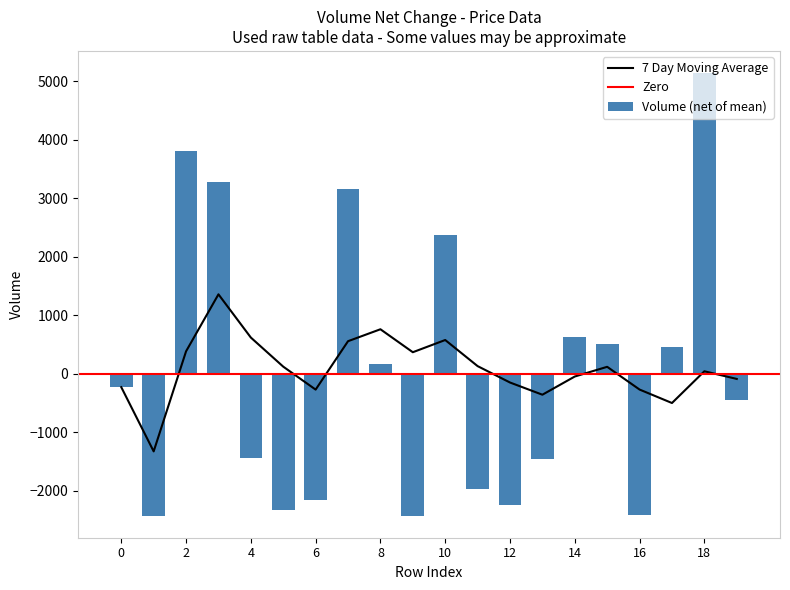

Where does the data first go above -229?

2